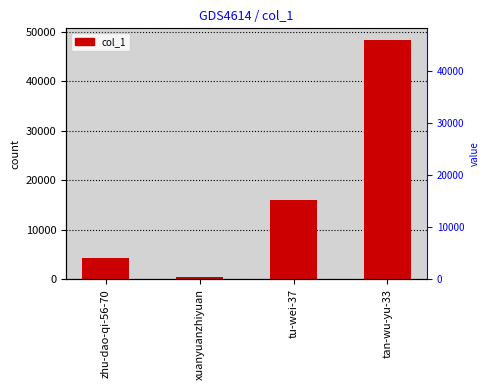

Where does the data first go above 15918?

tan-wu-yu-33